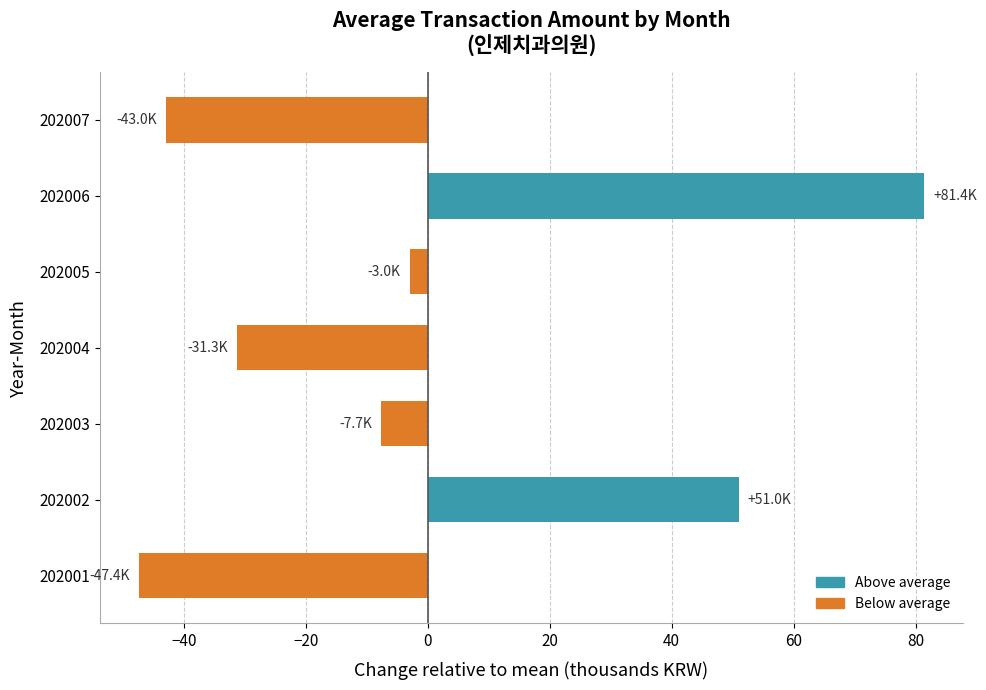

The chart shows a value of -24.5 at 202007. True or false?

False